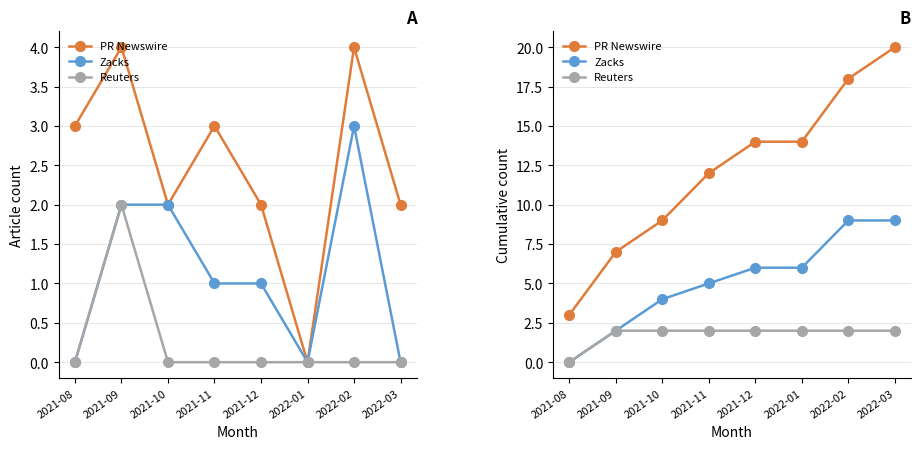

Does the chart have visible grid lines?

Yes